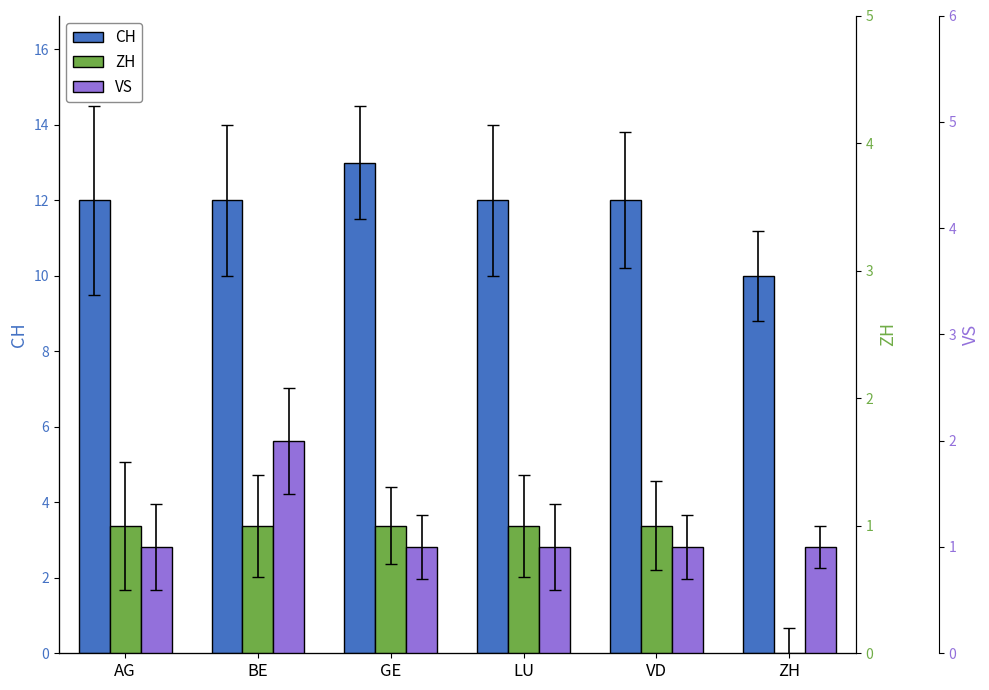

Reading right to left, list all the values displayed in this chart.

CH: 10	12	12	13	12	12
ZH: 0	1	1	1	1	1
VS: 1	1	1	1	2	1